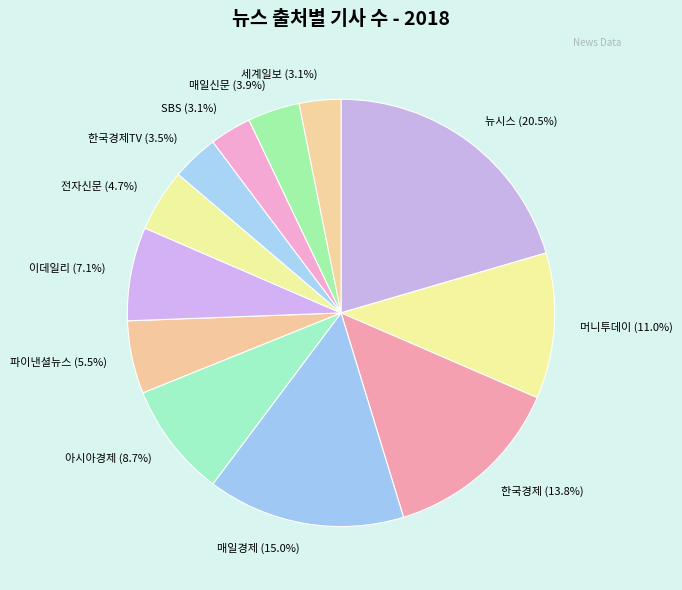

How much of the chart is everything except 매일경제?

85.0%